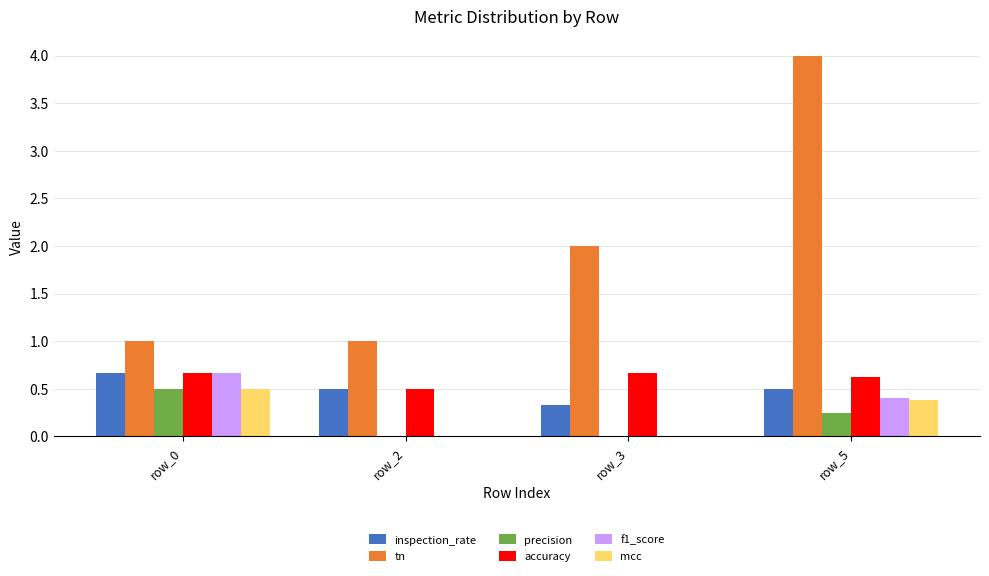

Is the value of inspection_rate at row_0 greater than the value of mcc at row_3?

Yes